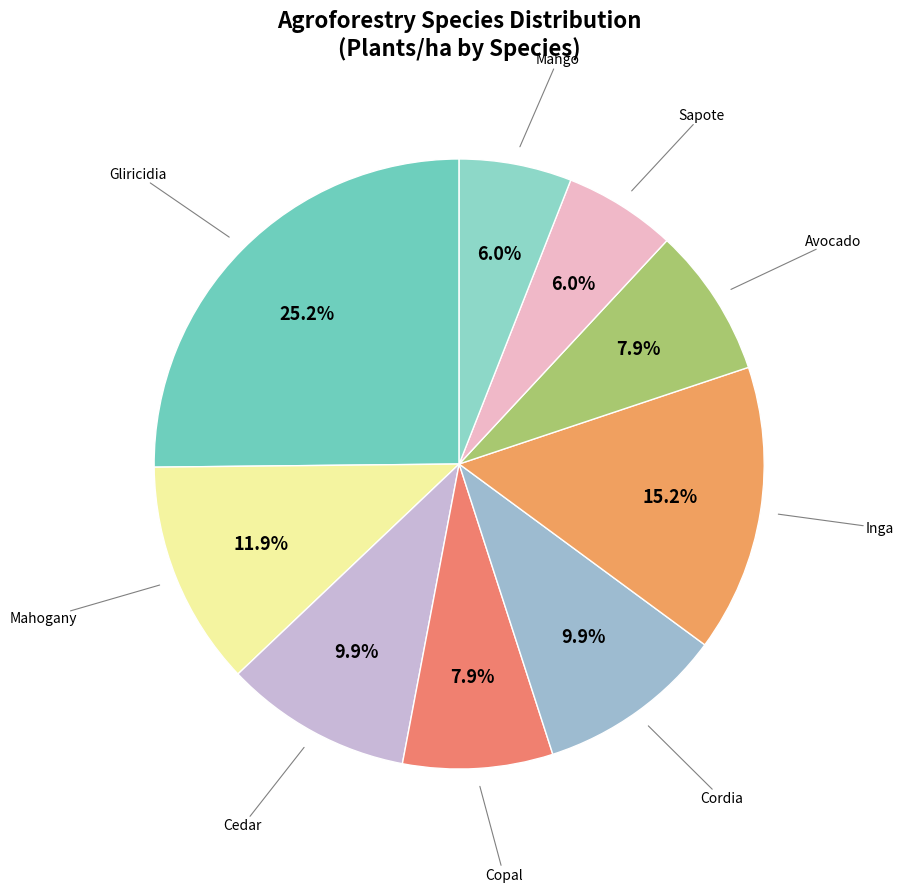

Which slice is the smallest?

Sapote